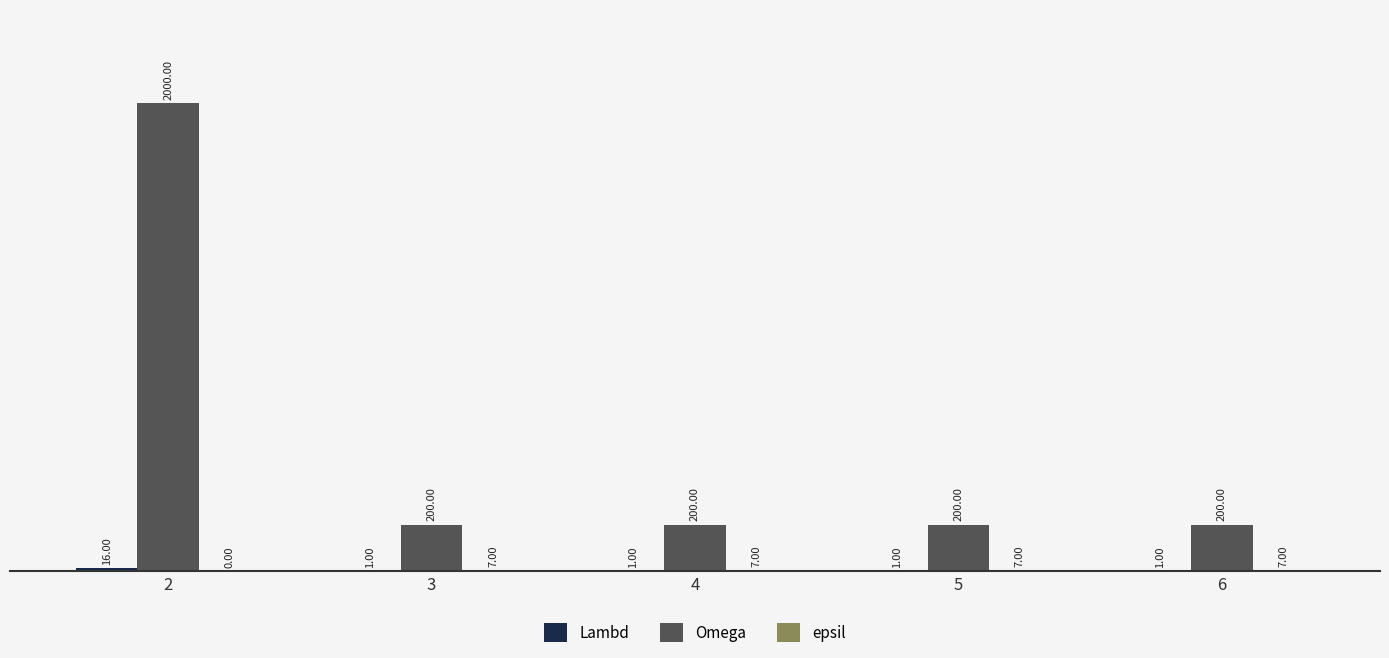

What is the sum of all Omega values?

2800